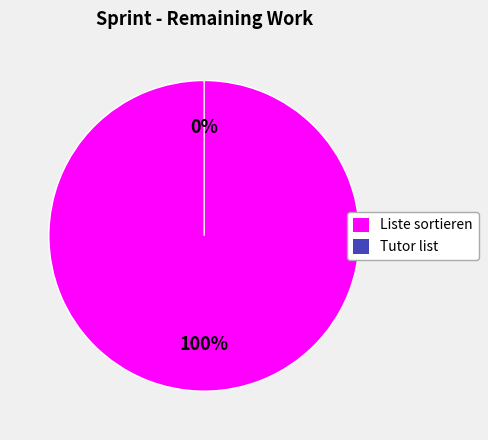

Which category accounts for the majority?

Liste sortieren